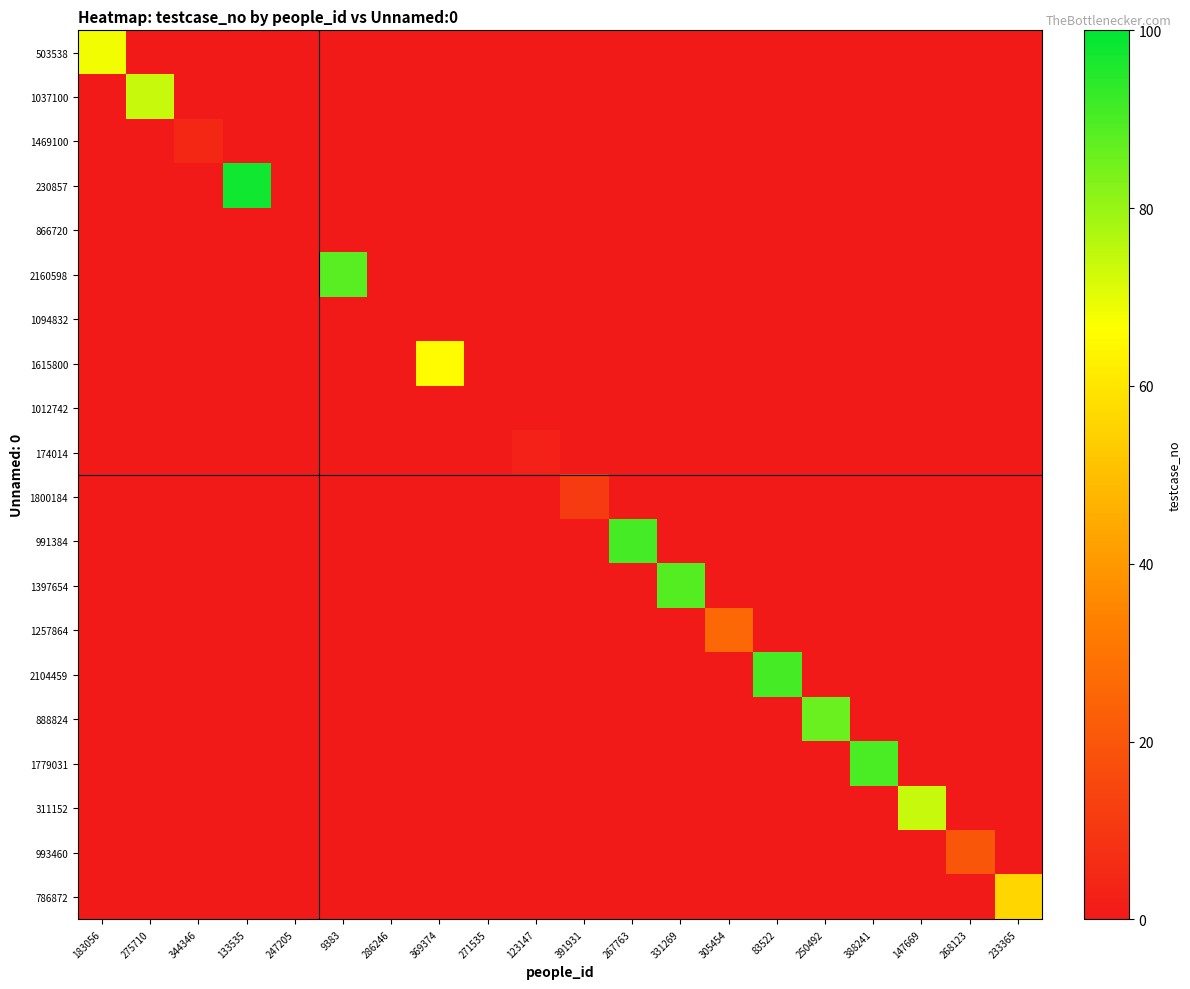

Reading right to left, what are all the values shown in this chart?

503538: 233365=0	268123=0	147669=0	388241=0	250492=0	83522=0	305454=0	331269=0	267763=0	391931=0	123147=0	271535=0	369374=0	286246=0	9383=0	247205=0	133535=0	344346=0	275710=0	183056=68
1037100: 233365=0	268123=0	147669=0	388241=0	250492=0	83522=0	305454=0	331269=0	267763=0	391931=0	123147=0	271535=0	369374=0	286246=0	9383=0	247205=0	133535=0	344346=0	275710=74	183056=0
1469100: 233365=0	268123=0	147669=0	388241=0	250492=0	83522=0	305454=0	331269=0	267763=0	391931=0	123147=0	271535=0	369374=0	286246=0	9383=0	247205=0	133535=0	344346=5	275710=0	183056=0
230857: 233365=0	268123=0	147669=0	388241=0	250492=0	83522=0	305454=0	331269=0	267763=0	391931=0	123147=0	271535=0	369374=0	286246=0	9383=0	247205=0	133535=98	344346=0	275710=0	183056=0
866720: 233365=0	268123=0	147669=0	388241=0	250492=0	83522=0	305454=0	331269=0	267763=0	391931=0	123147=0	271535=0	369374=0	286246=0	9383=0	247205=0	133535=0	344346=0	275710=0	183056=0
2160598: 233365=0	268123=0	147669=0	388241=0	250492=0	83522=0	305454=0	331269=0	267763=0	391931=0	123147=0	271535=0	369374=0	286246=0	9383=88	247205=0	133535=0	344346=0	275710=0	183056=0
1094832: 233365=0	268123=0	147669=0	388241=0	250492=0	83522=0	305454=0	331269=0	267763=0	391931=0	123147=0	271535=0	369374=0	286246=0	9383=0	247205=0	133535=0	344346=0	275710=0	183056=0
1615800: 233365=0	268123=0	147669=0	388241=0	250492=0	83522=0	305454=0	331269=0	267763=0	391931=0	123147=0	271535=0	369374=66	286246=0	9383=0	247205=0	133535=0	344346=0	275710=0	183056=0
1012742: 233365=0	268123=0	147669=0	388241=0	250492=0	83522=0	305454=0	331269=0	267763=0	391931=0	123147=0	271535=0	369374=0	286246=0	9383=0	247205=0	133535=0	344346=0	275710=0	183056=0
174014: 233365=0	268123=0	147669=0	388241=0	250492=0	83522=0	305454=0	331269=0	267763=0	391931=0	123147=3	271535=0	369374=0	286246=0	9383=0	247205=0	133535=0	344346=0	275710=0	183056=0
1800184: 233365=0	268123=0	147669=0	388241=0	250492=0	83522=0	305454=0	331269=0	267763=0	391931=11	123147=0	271535=0	369374=0	286246=0	9383=0	247205=0	133535=0	344346=0	275710=0	183056=0
991384: 233365=0	268123=0	147669=0	388241=0	250492=0	83522=0	305454=0	331269=0	267763=91	391931=0	123147=0	271535=0	369374=0	286246=0	9383=0	247205=0	133535=0	344346=0	275710=0	183056=0
1397654: 233365=0	268123=0	147669=0	388241=0	250492=0	83522=0	305454=0	331269=89	267763=0	391931=0	123147=0	271535=0	369374=0	286246=0	9383=0	247205=0	133535=0	344346=0	275710=0	183056=0
1257864: 233365=0	268123=0	147669=0	388241=0	250492=0	83522=0	305454=26	331269=0	267763=0	391931=0	123147=0	271535=0	369374=0	286246=0	9383=0	247205=0	133535=0	344346=0	275710=0	183056=0
2104459: 233365=0	268123=0	147669=0	388241=0	250492=0	83522=91	305454=0	331269=0	267763=0	391931=0	123147=0	271535=0	369374=0	286246=0	9383=0	247205=0	133535=0	344346=0	275710=0	183056=0
888824: 233365=0	268123=0	147669=0	388241=0	250492=86	83522=0	305454=0	331269=0	267763=0	391931=0	123147=0	271535=0	369374=0	286246=0	9383=0	247205=0	133535=0	344346=0	275710=0	183056=0
1779031: 233365=0	268123=0	147669=0	388241=90	250492=0	83522=0	305454=0	331269=0	267763=0	391931=0	123147=0	271535=0	369374=0	286246=0	9383=0	247205=0	133535=0	344346=0	275710=0	183056=0
311152: 233365=0	268123=0	147669=74	388241=0	250492=0	83522=0	305454=0	331269=0	267763=0	391931=0	123147=0	271535=0	369374=0	286246=0	9383=0	247205=0	133535=0	344346=0	275710=0	183056=0
993460: 233365=0	268123=20	147669=0	388241=0	250492=0	83522=0	305454=0	331269=0	267763=0	391931=0	123147=0	271535=0	369374=0	286246=0	9383=0	247205=0	133535=0	344346=0	275710=0	183056=0
786872: 233365=56	268123=0	147669=0	388241=0	250492=0	83522=0	305454=0	331269=0	267763=0	391931=0	123147=0	271535=0	369374=0	286246=0	9383=0	247205=0	133535=0	344346=0	275710=0	183056=0